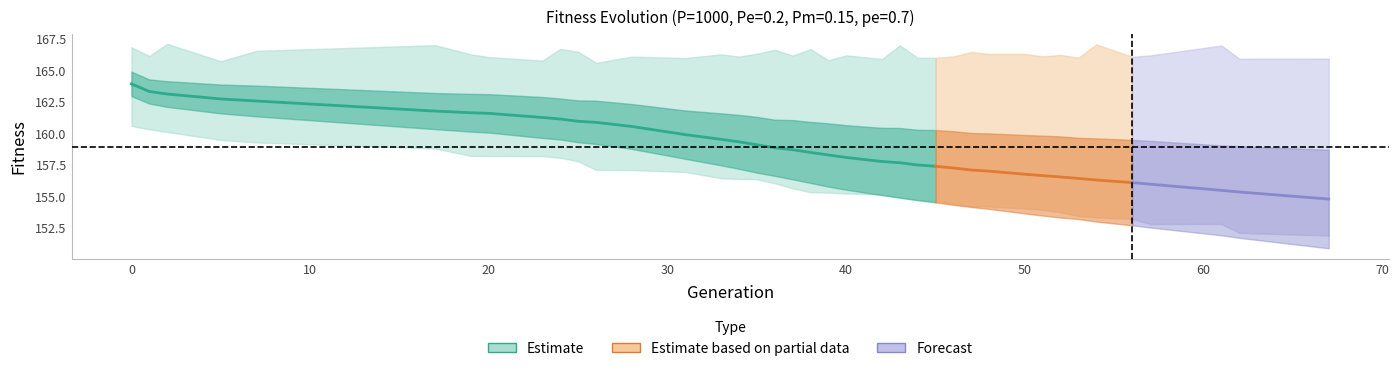

True or false: max has more than 0 interior local peaks.

True